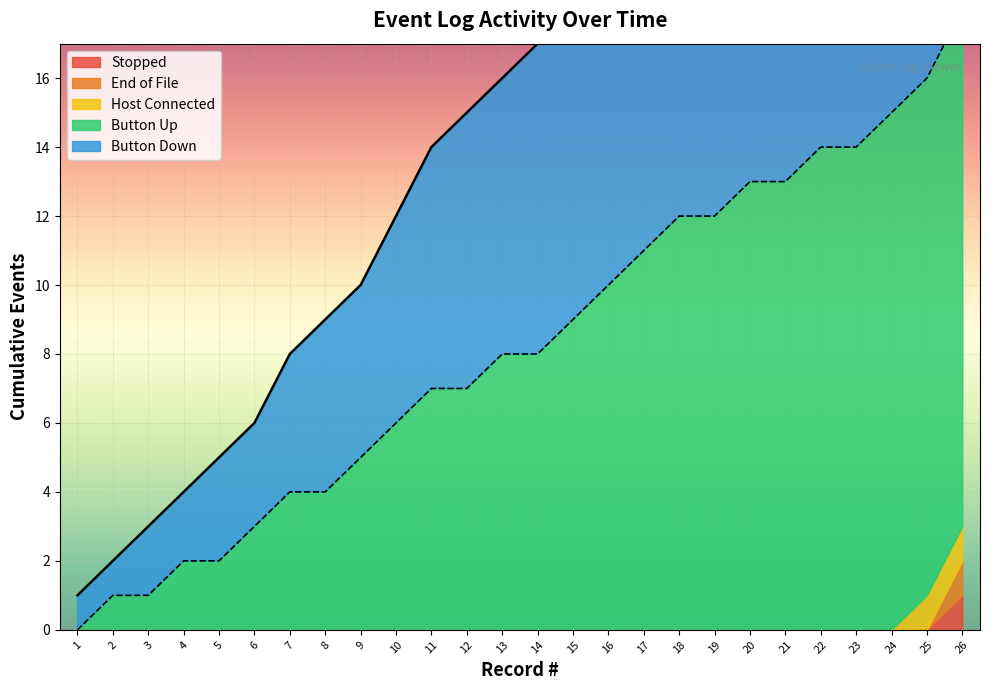

The chart shows a value of 29 at 23. True or false?

True